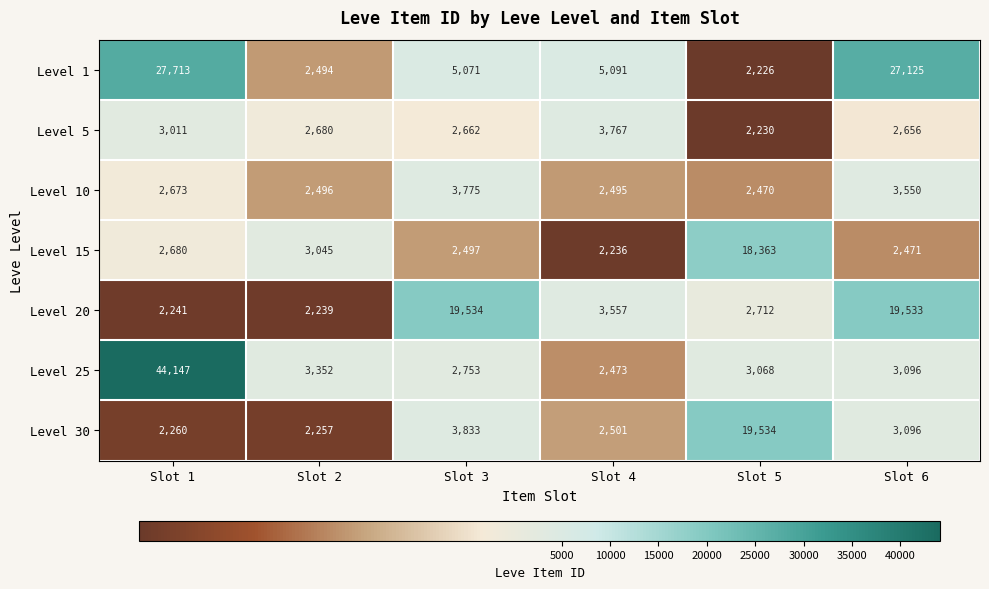

What is the difference between the Level 5 values at Slot 6 and Slot 5?

426